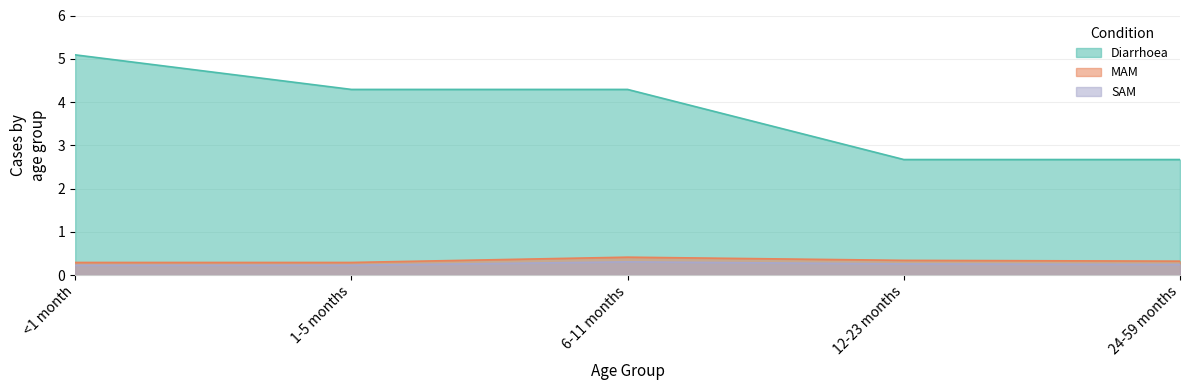

What is the total value across all series at 24-59 months?

3.2